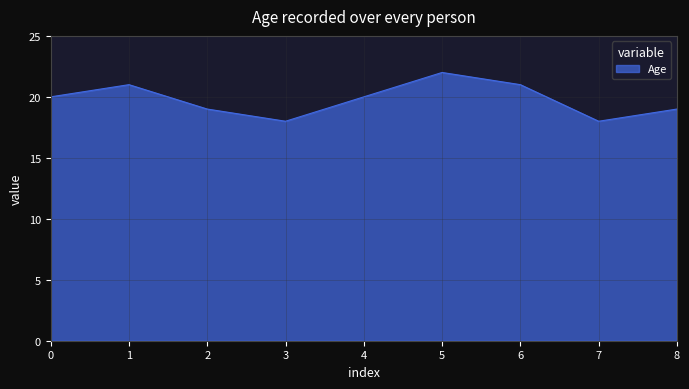

How many distinct data groups are displayed?

1